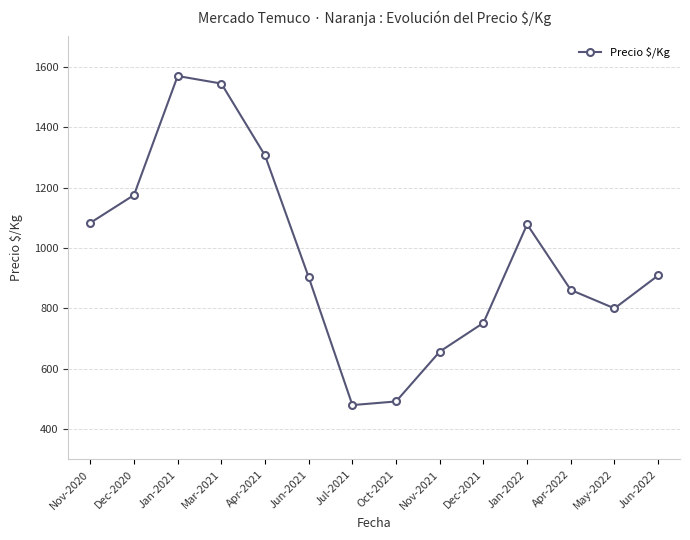

At which category does the chart reach its peak across all series?

Jan-2021